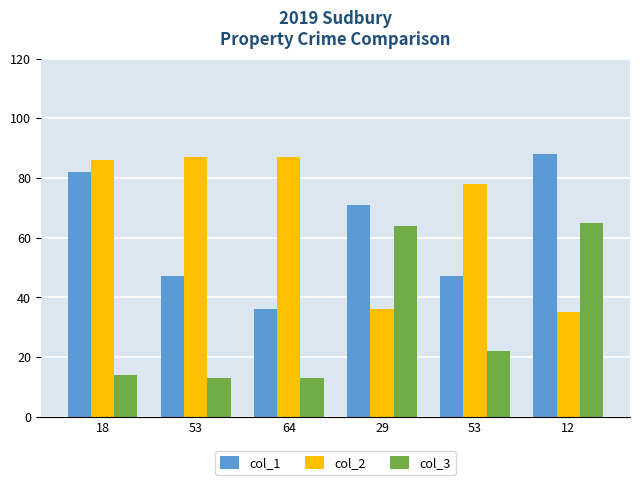

How many bars are there in each group?

3